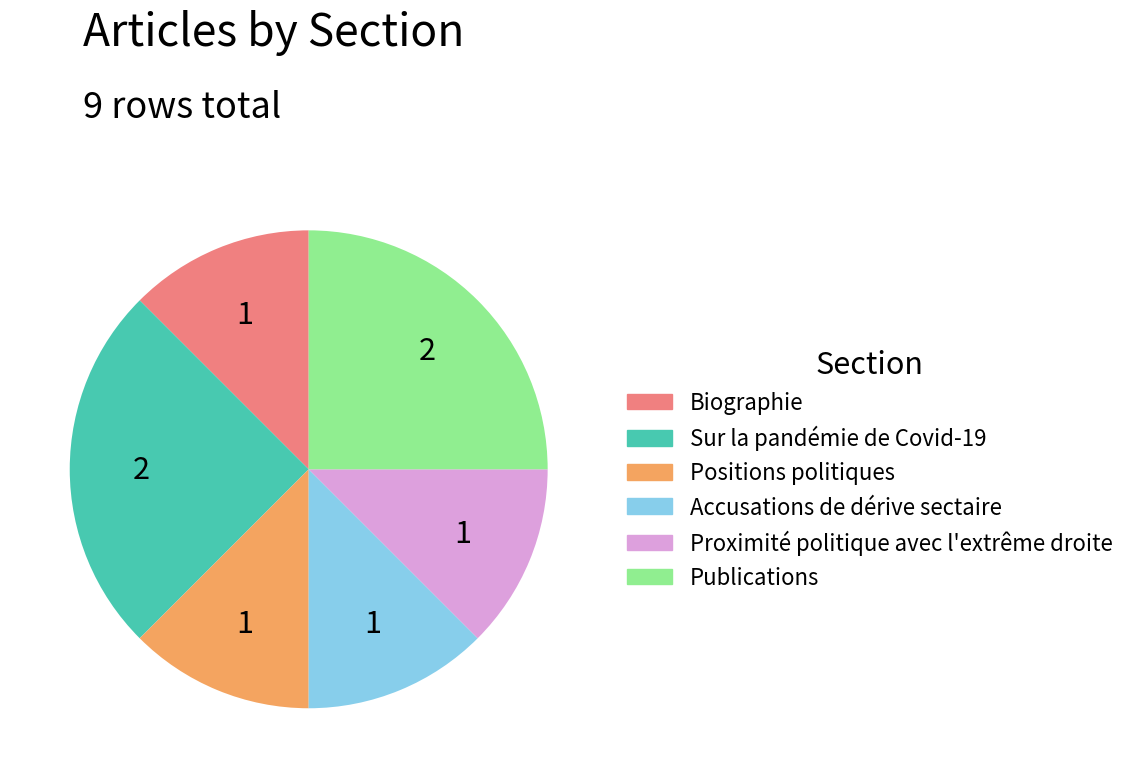

How many slices are in this pie chart?

6